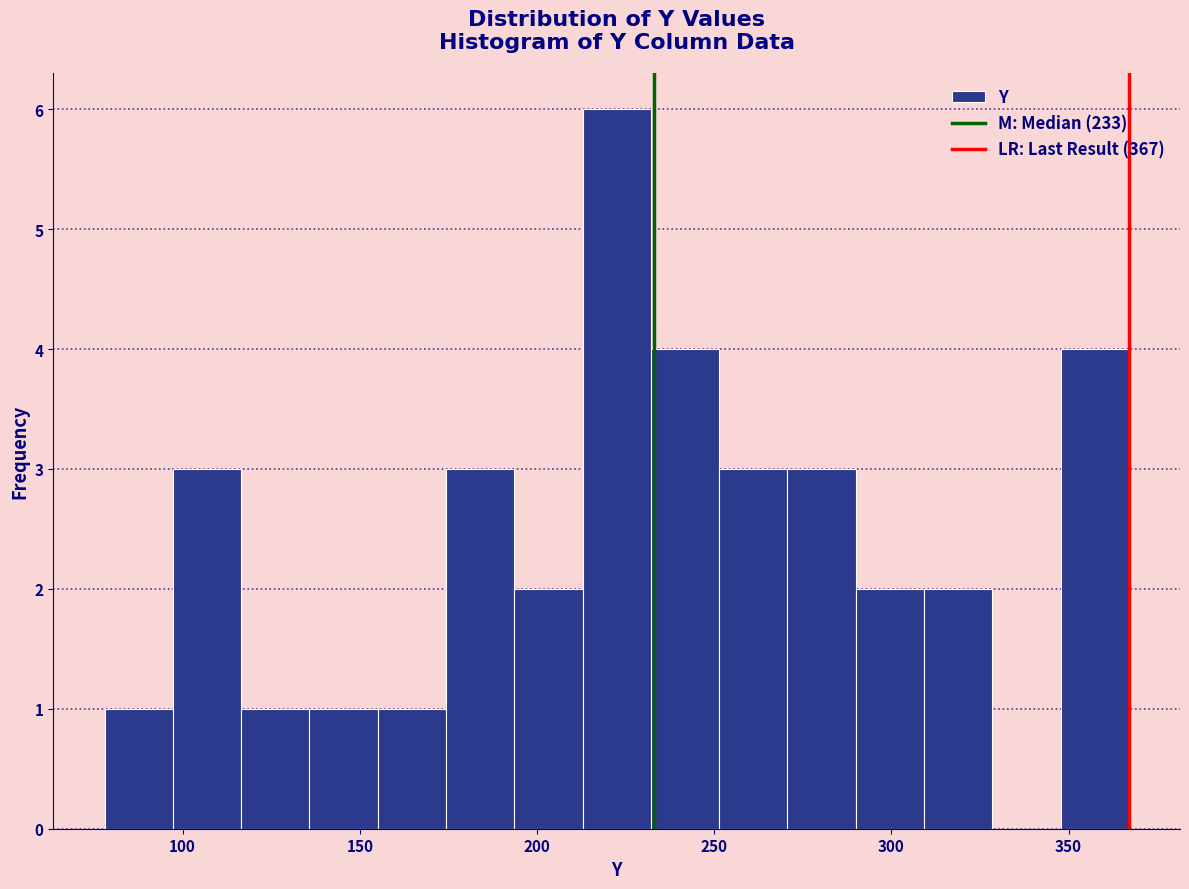

Around what value on the x-axis is the tallest bar? Give the approximate position of its centre, as read against the axis.

225